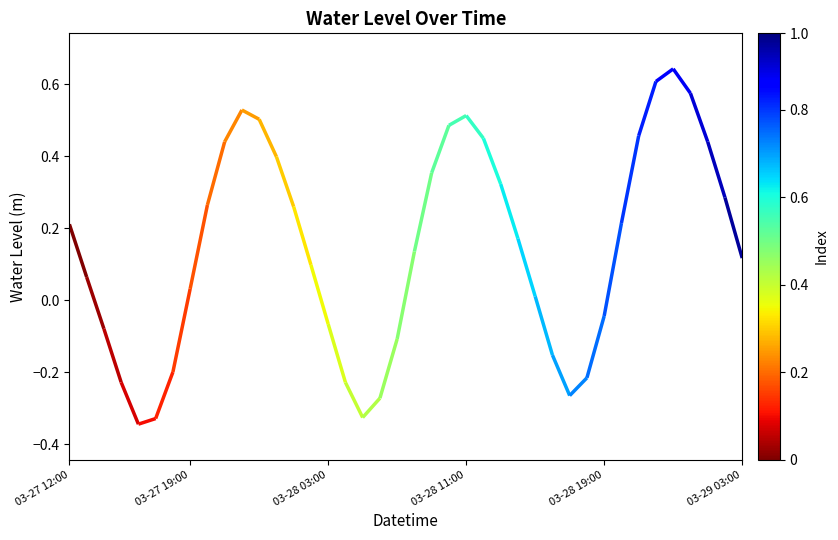

Does the chart display data point markers on the line(s)?

No